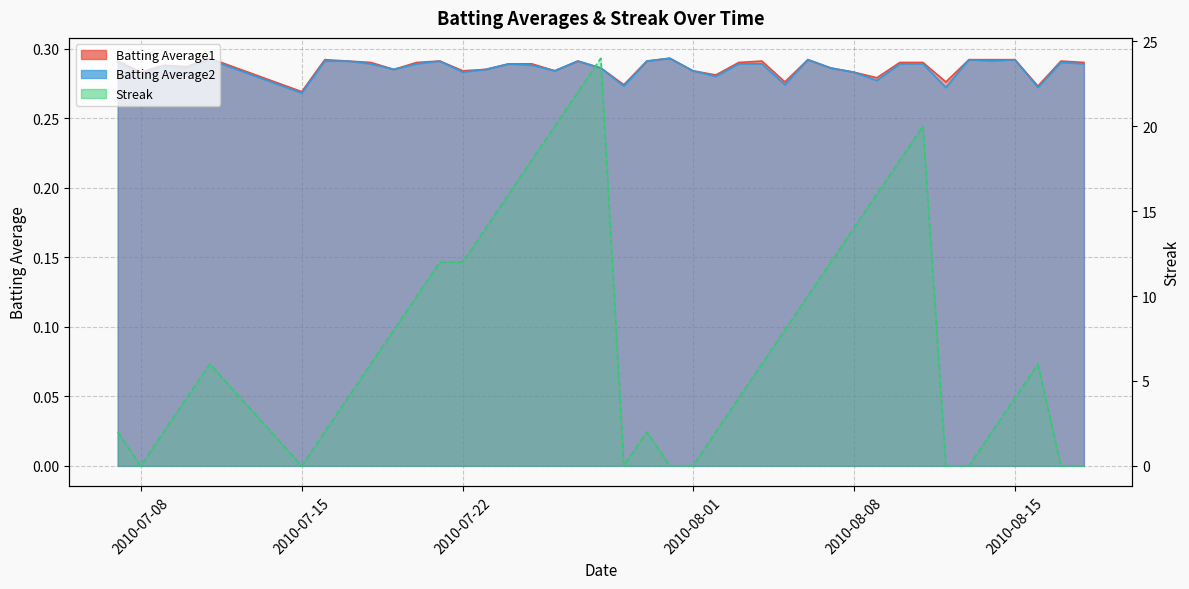

List the labels in order of Batting Average1 value, largest first.

2010-07-11, 2010-07-31, 2010-07-16, 2010-08-06, 2010-08-13, 2010-08-14, 2010-08-15, 2010-07-07, 2010-07-17, 2010-07-21, 2010-07-27, 2010-07-30, 2010-08-04, 2010-08-17, 2010-07-18, 2010-07-20, 2010-08-03, 2010-08-10, 2010-08-11, 2010-08-18, 2010-07-24, 2010-07-25, 2010-07-09, 2010-07-10, 2010-07-28, 2010-08-07, 2010-07-19, 2010-07-23, 2010-07-22, 2010-07-26, 2010-08-01, 2010-07-08, 2010-08-08, 2010-08-02, 2010-08-09, 2010-08-05, 2010-08-12, 2010-07-29, 2010-08-16, 2010-07-15